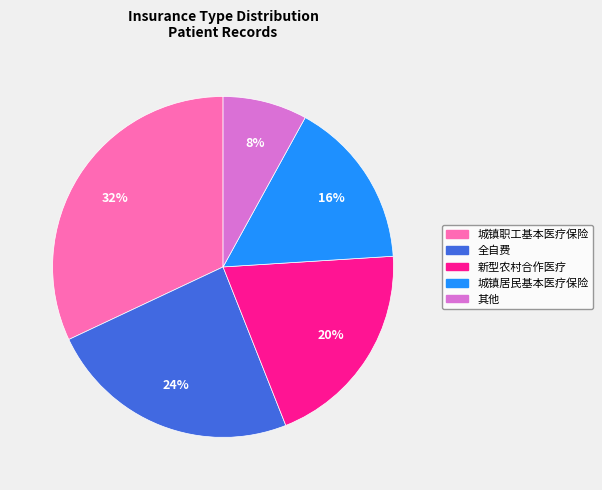

How many slices are in this pie chart?

5